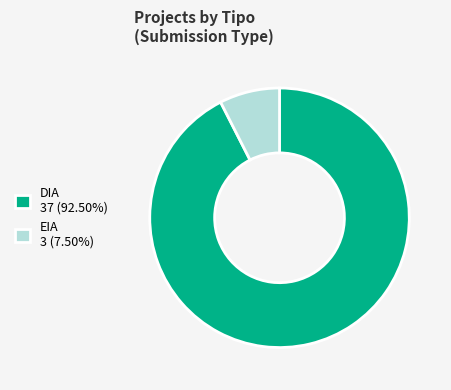

Is there a majority slice in this chart?

Yes